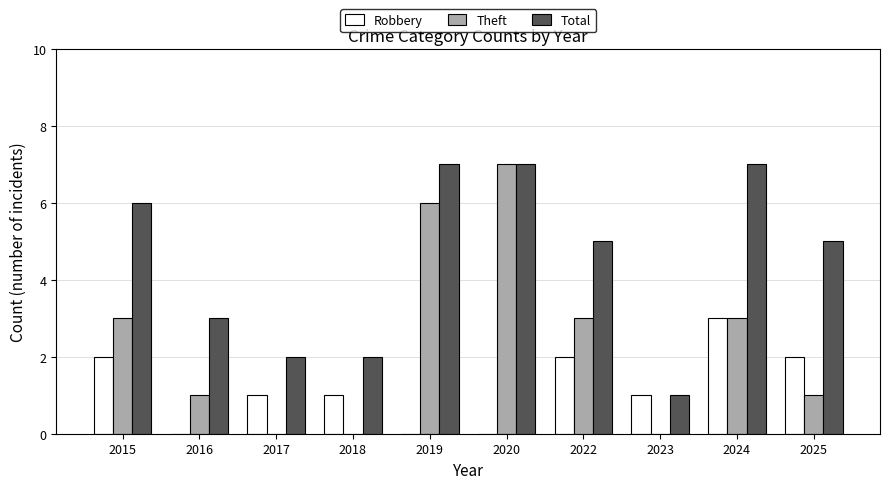

What is the sum of the Total values at 2015 and 2018?

8